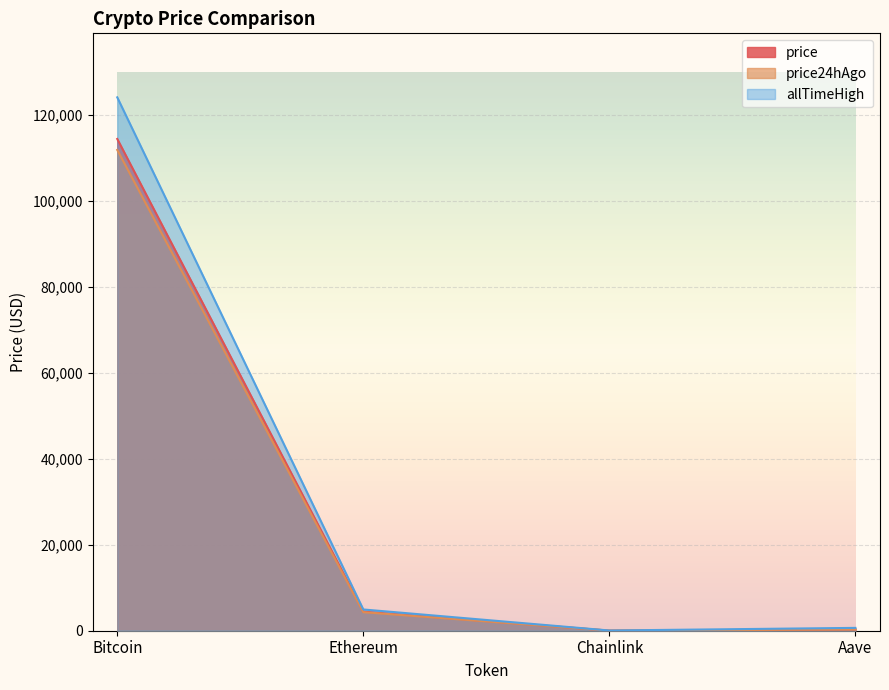

What is the maximum value shown in the chart?

124128.0